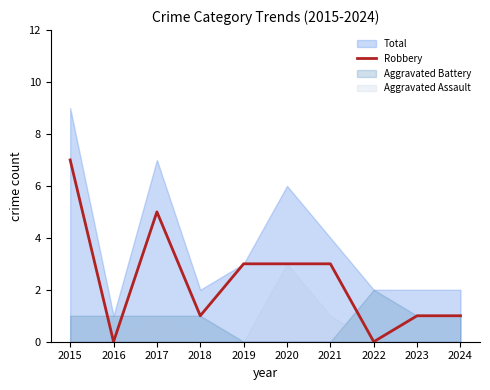

Where does the data first go above 3?

2015